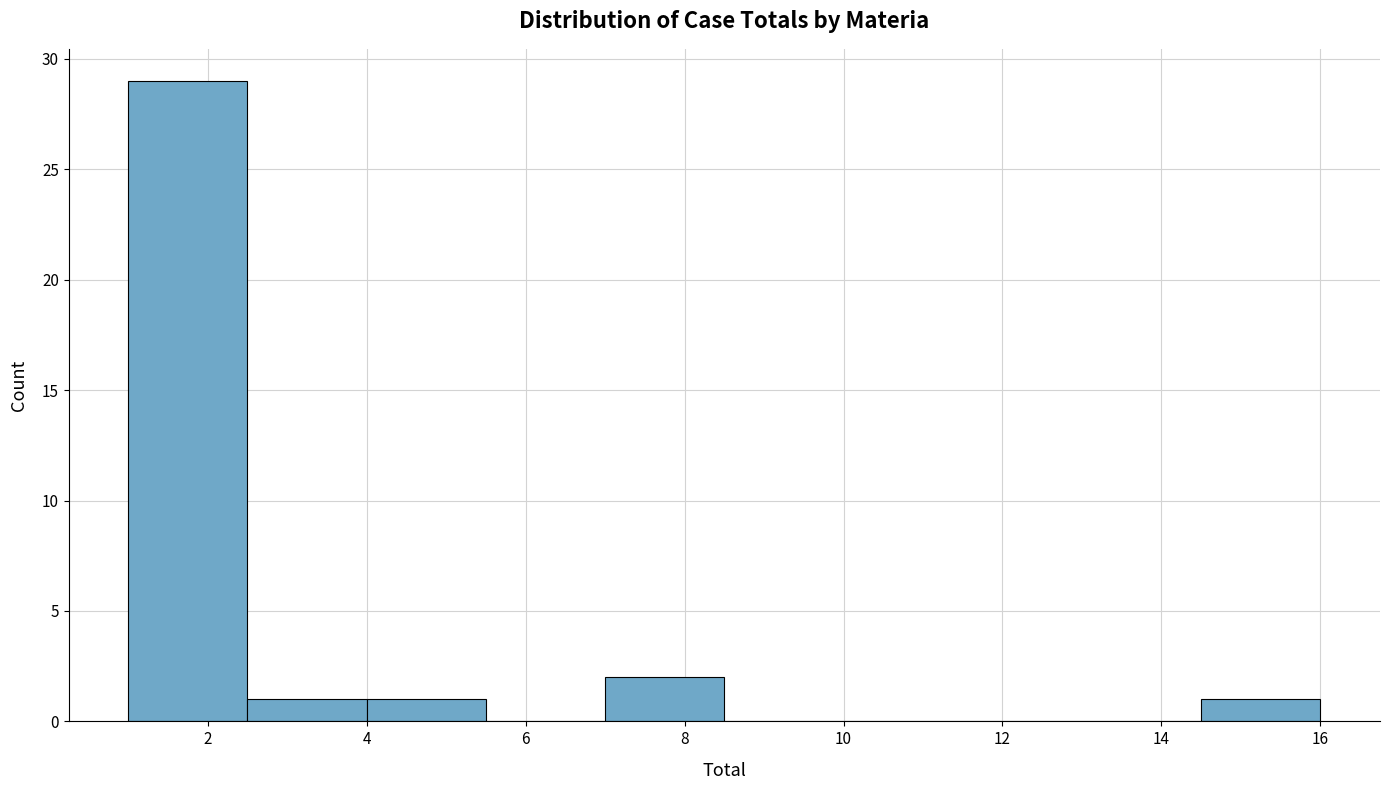

Reading left to right, list every bar in this chart as the range it spans on the x-axis followed by its height. Neither the bar edges nor the heights are printed on the chart, so give them approximately, as read against the axes.

1.0 to 2.5: 29
2.5 to 4.0: 1
4.0 to 5.5: 1
5.5 to 7.0: 0
7.0 to 8.5: 2
8.5 to 10.0: 0
10.0 to 11.5: 0
11.5 to 13.0: 0
13.0 to 14.5: 0
14.5 to 16.0: 1